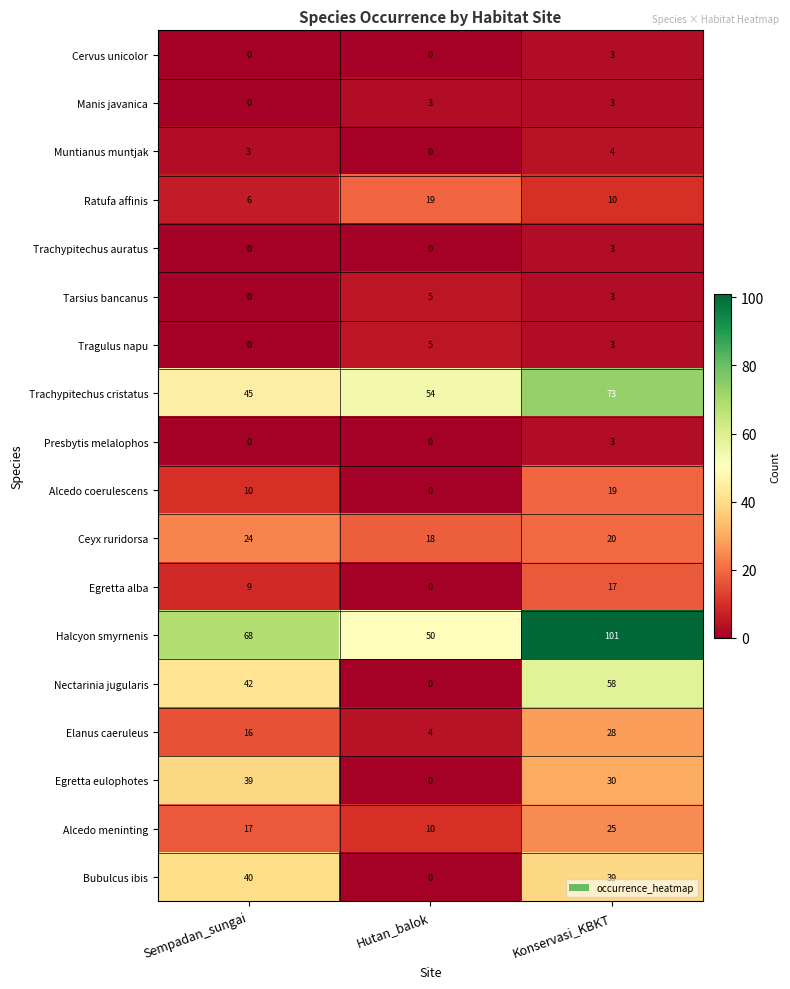

True or false: Tragulus napu has a value of 3 at Hutan_balok.

False